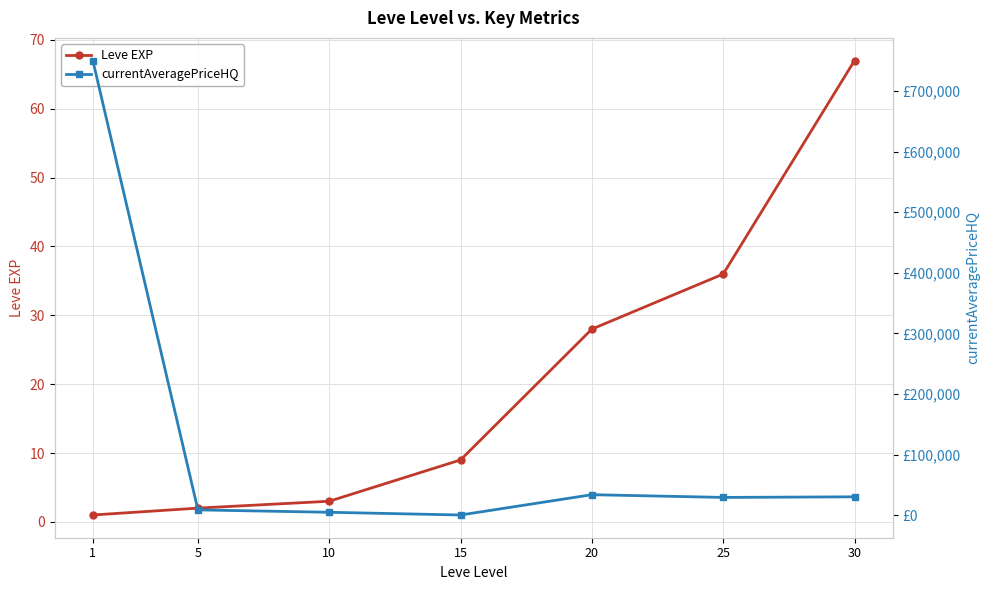

What is the difference between the maximum and minimum values in the Leve EXP series?

66